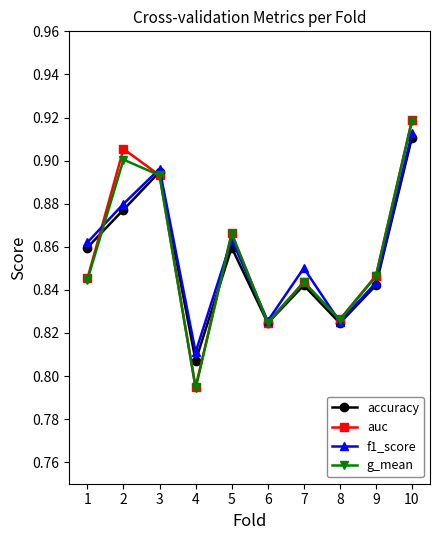

Is this an area chart (filled region under the line)?

No